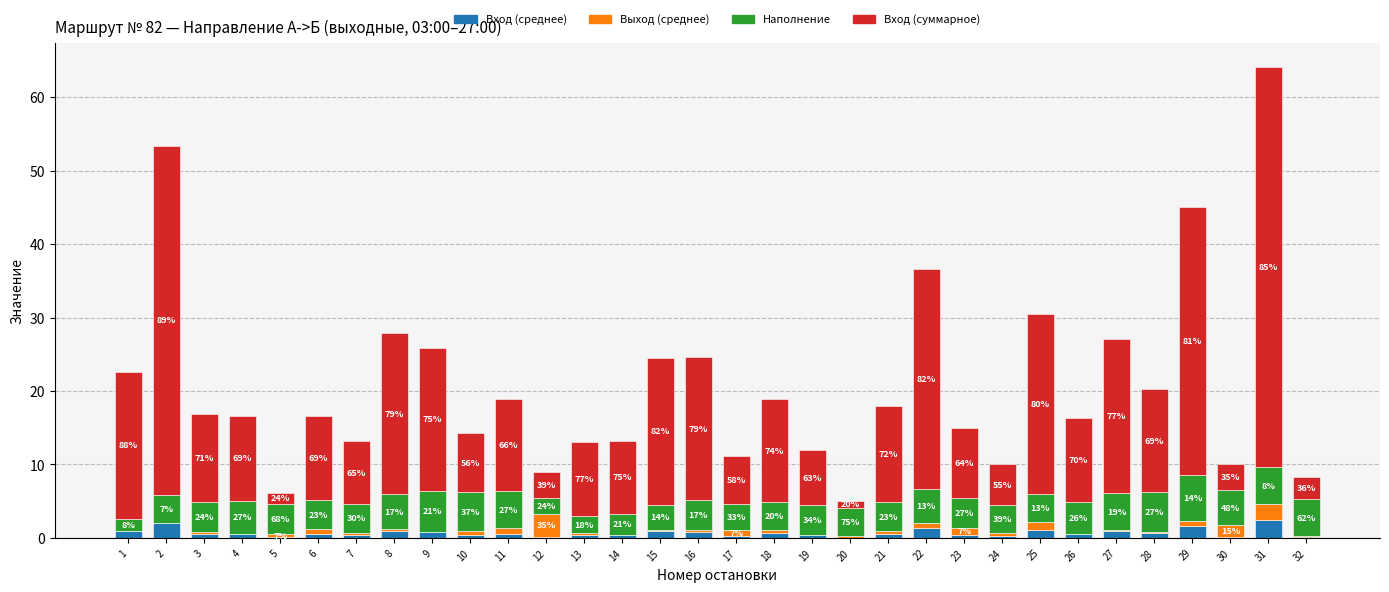

What are all the series names shown in the legend?

Вход (среднее), Выход (среднее), Наполнение, Вход (суммарное)